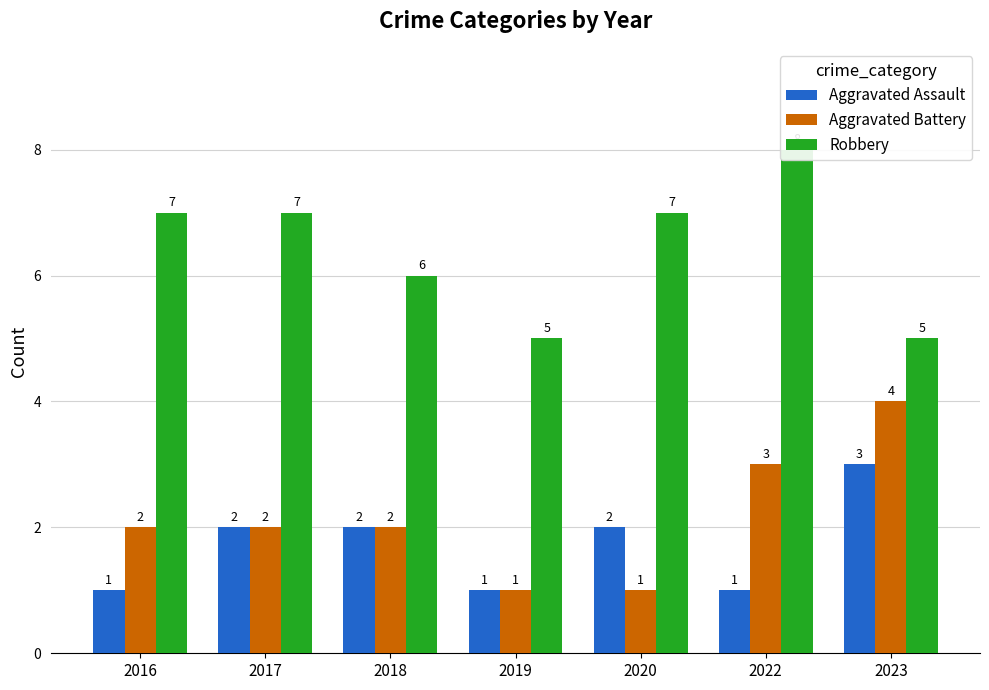

Reading left to right, transcribe all the data shown in this chart.

Aggravated Assault: 1	2	2	1	2	1	3
Aggravated Battery: 2	2	2	1	1	3	4
Robbery: 7	7	6	5	7	8	5